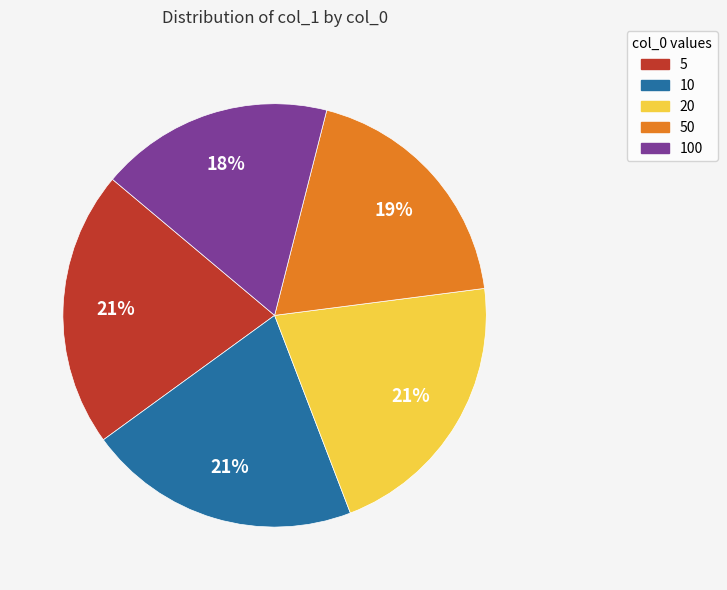

Count the number of slices in the pie.

5